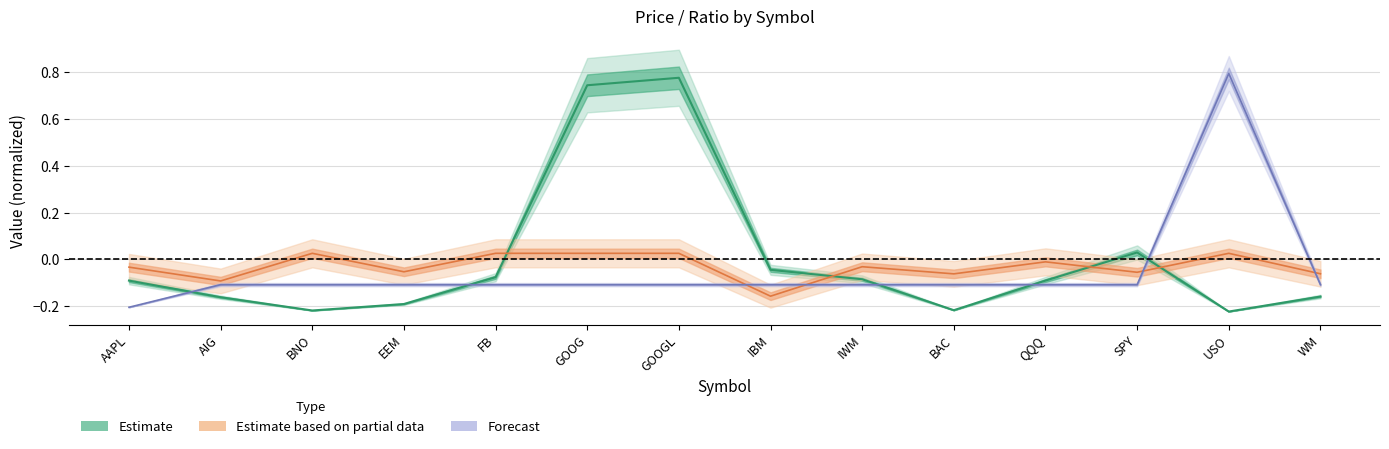

What is the maximum value shown in the chart?

0.8